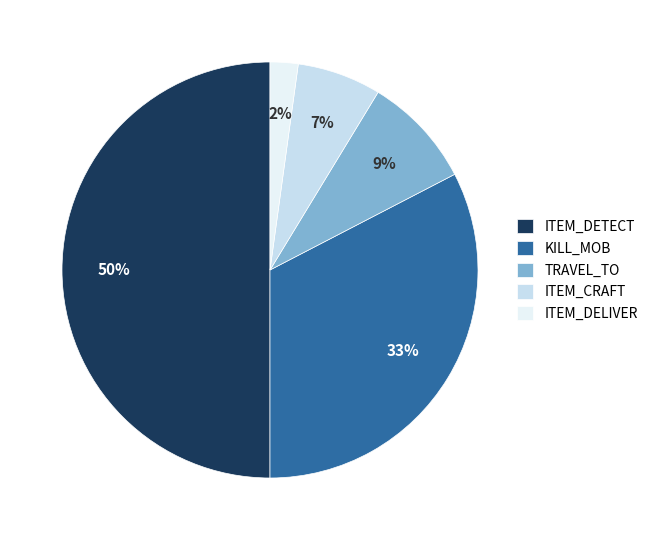

Which slice is the largest?

ITEM_DETECT